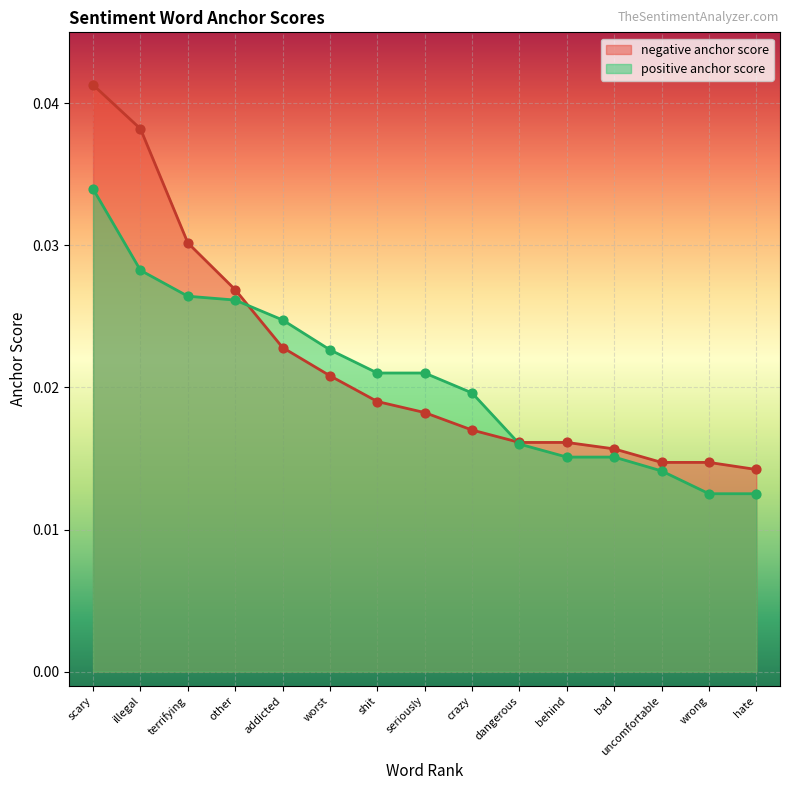

Which series contains the highest Y value?

negative anchor score